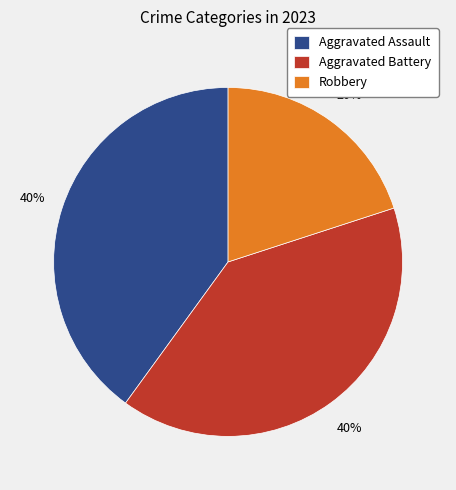

Approximately how many times larger is the value at Aggravated Battery compared to Aggravated Assault?

1.0